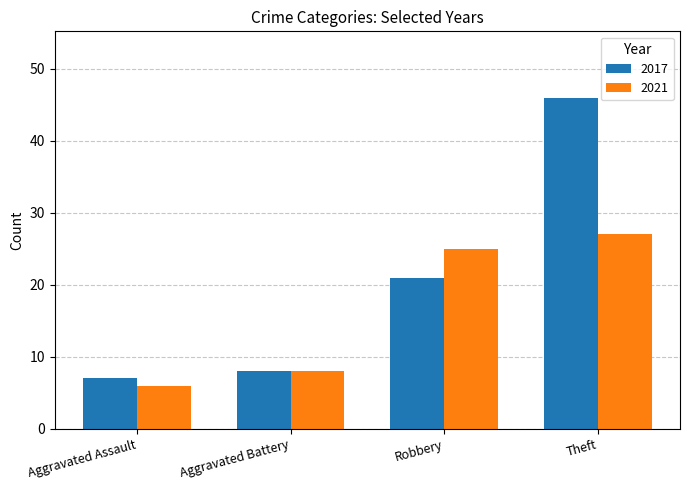

What is the label of the 1st bar from the left?

Aggravated Assault